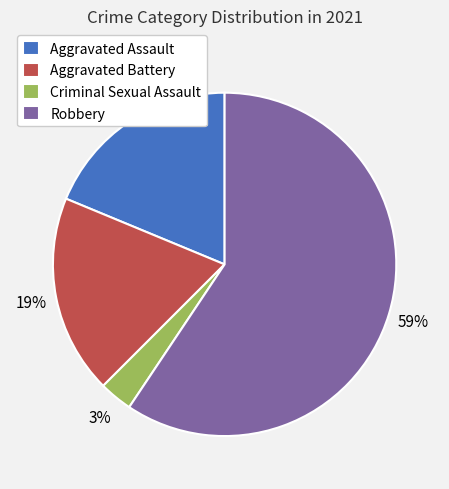

Do Robbery and Criminal Sexual Assault together represent more than half of the pie?

Yes